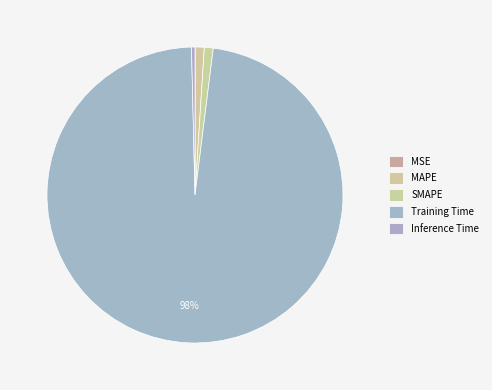

Does any single category account for the majority?

Yes